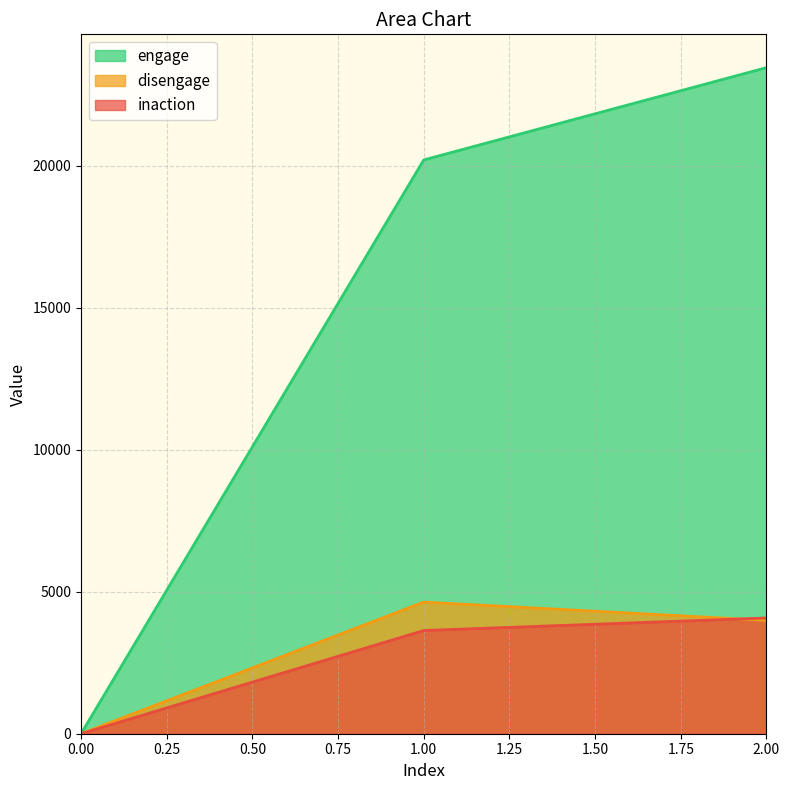

Which category has the highest value in the inaction series?

2.00